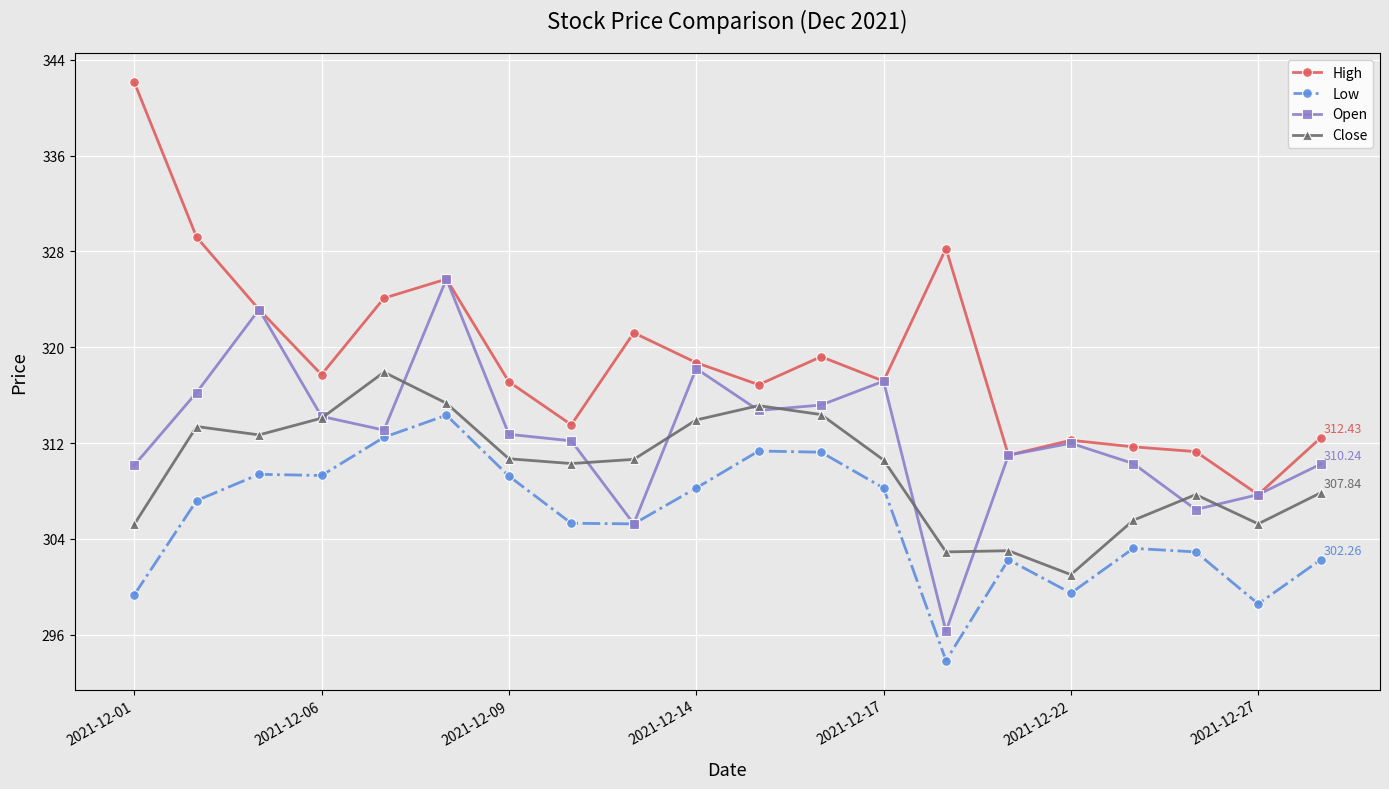

List the series in order of their overall mean, highest first.

High, Open, Close, Low